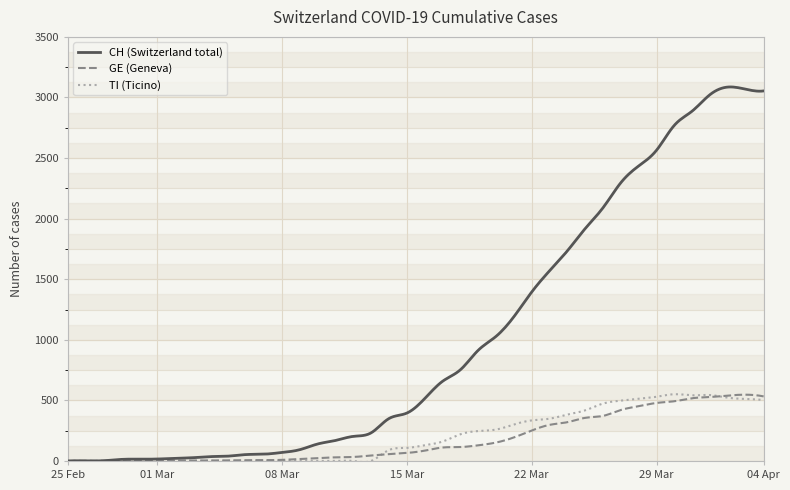

Which series has the widest spread of values?

CH (Switzerland total)